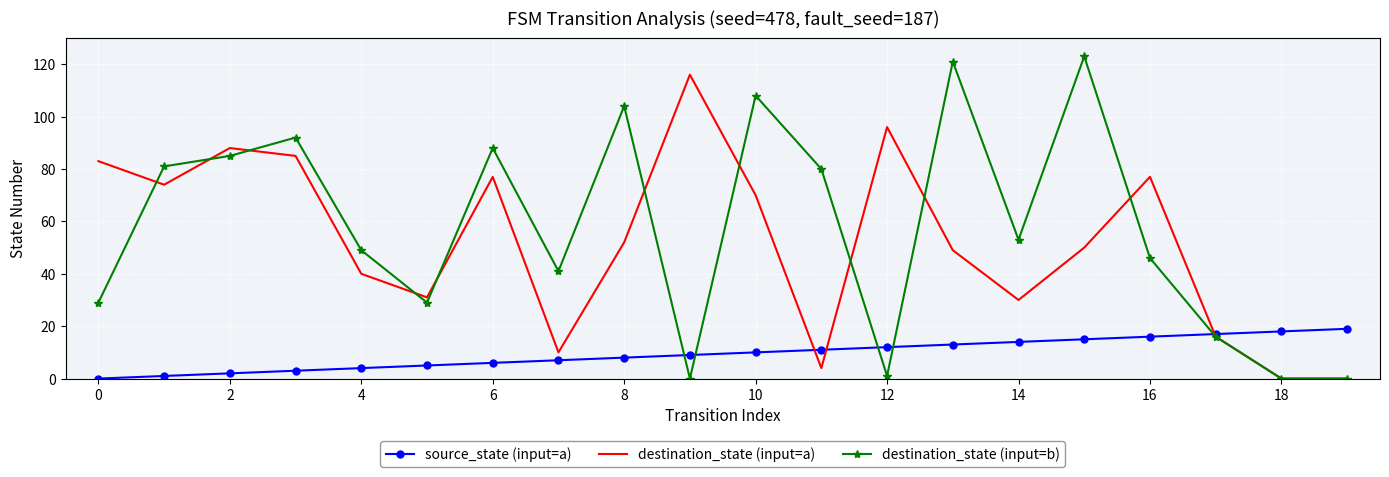

What is the difference between the second highest and second lowest values in the source_state (input=a) series?

17